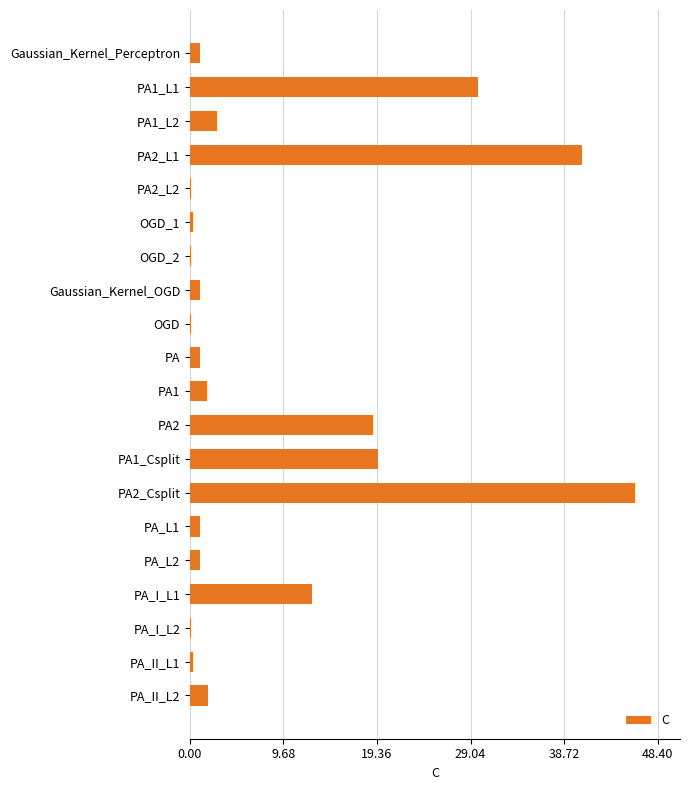

The value at PA2_L1 is 40.6. True or false?

True